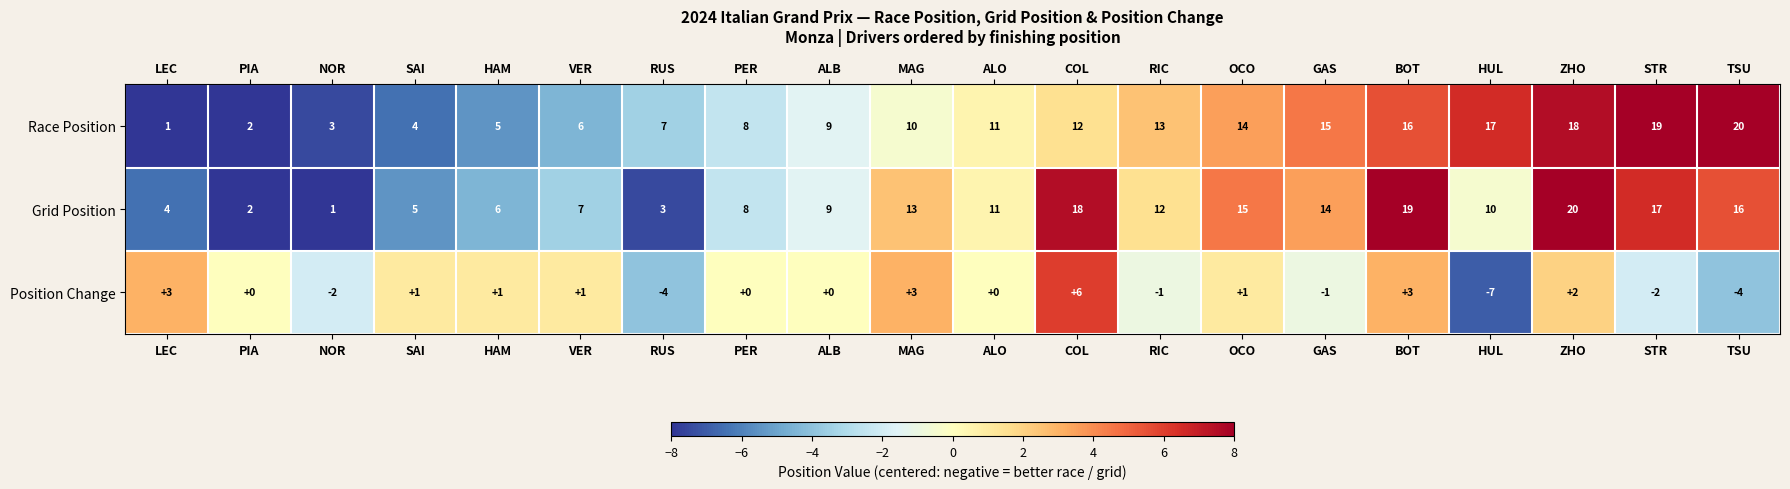

What is the smallest value displayed?

-7